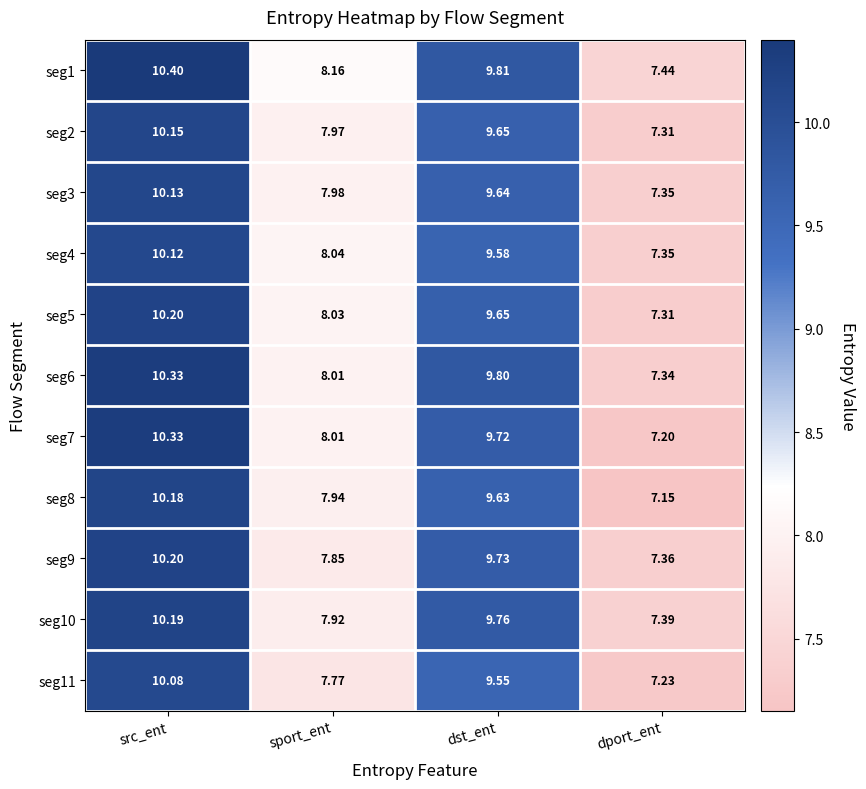

At which label is seg4 closest to 8?

sport_ent